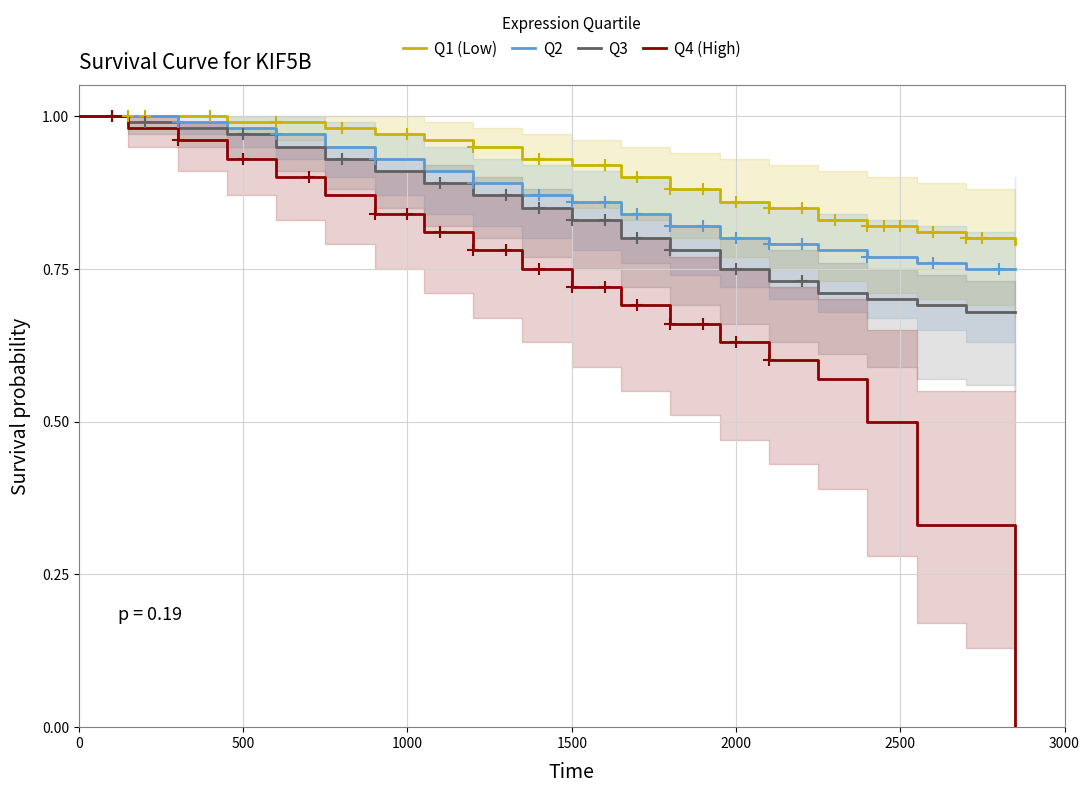

What is the maximum value shown in the chart?

1.0